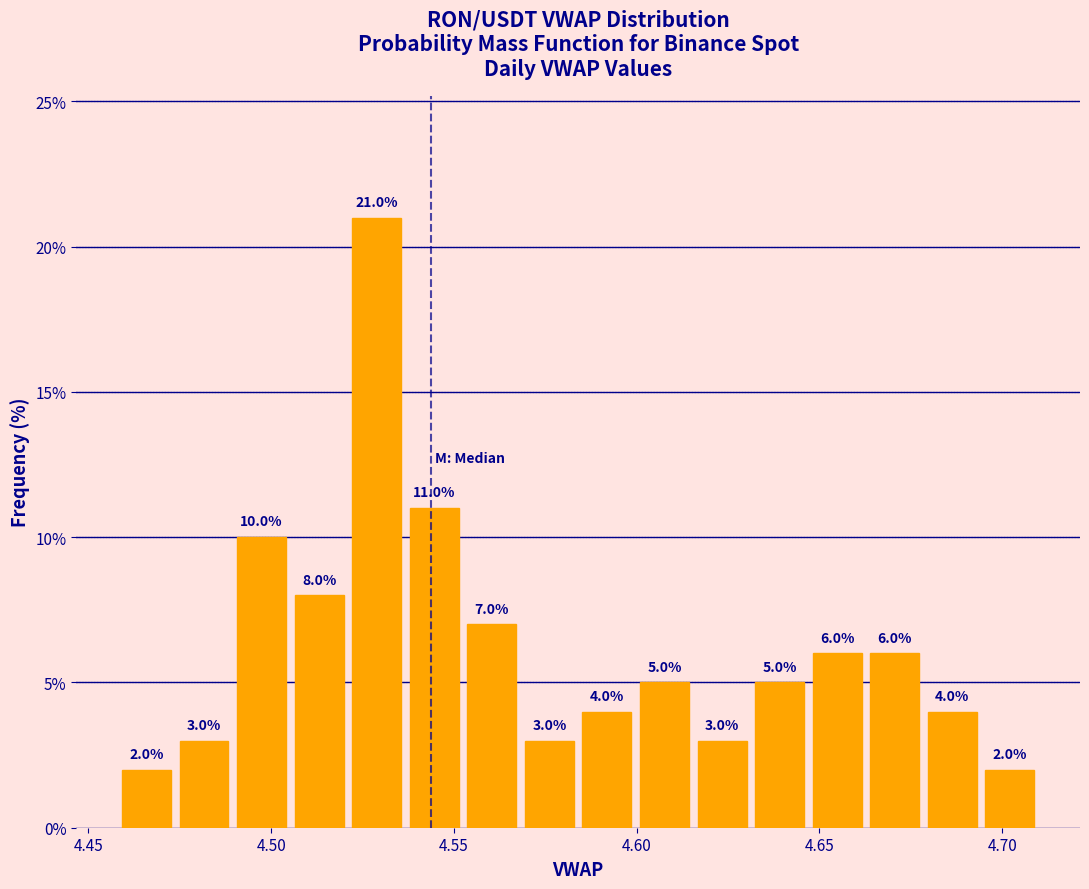

Read against the x-axis, roughly where is the centre of the tallest bar?

4.530